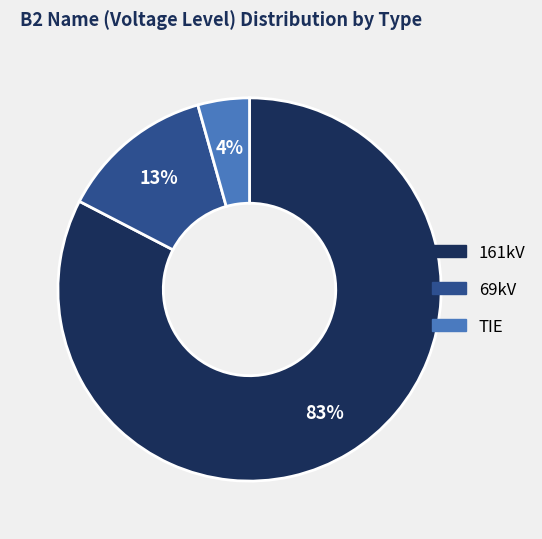

What is the ratio of the value at TIE to the value at 69kV?

0.3